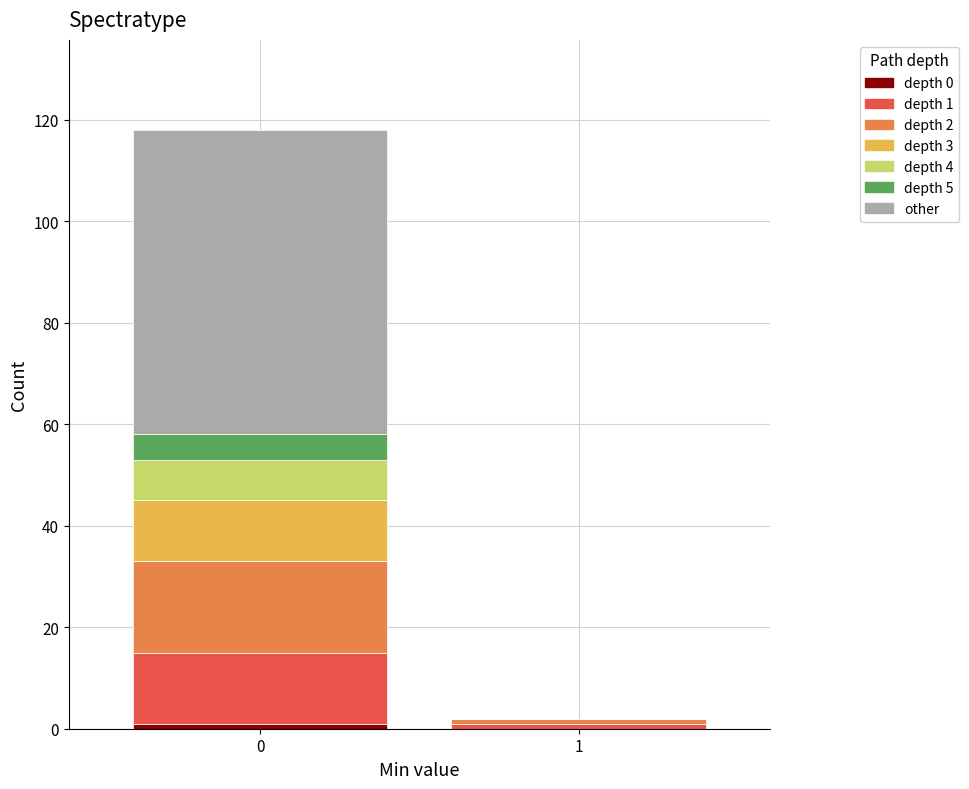

How many data points does each series have?

2